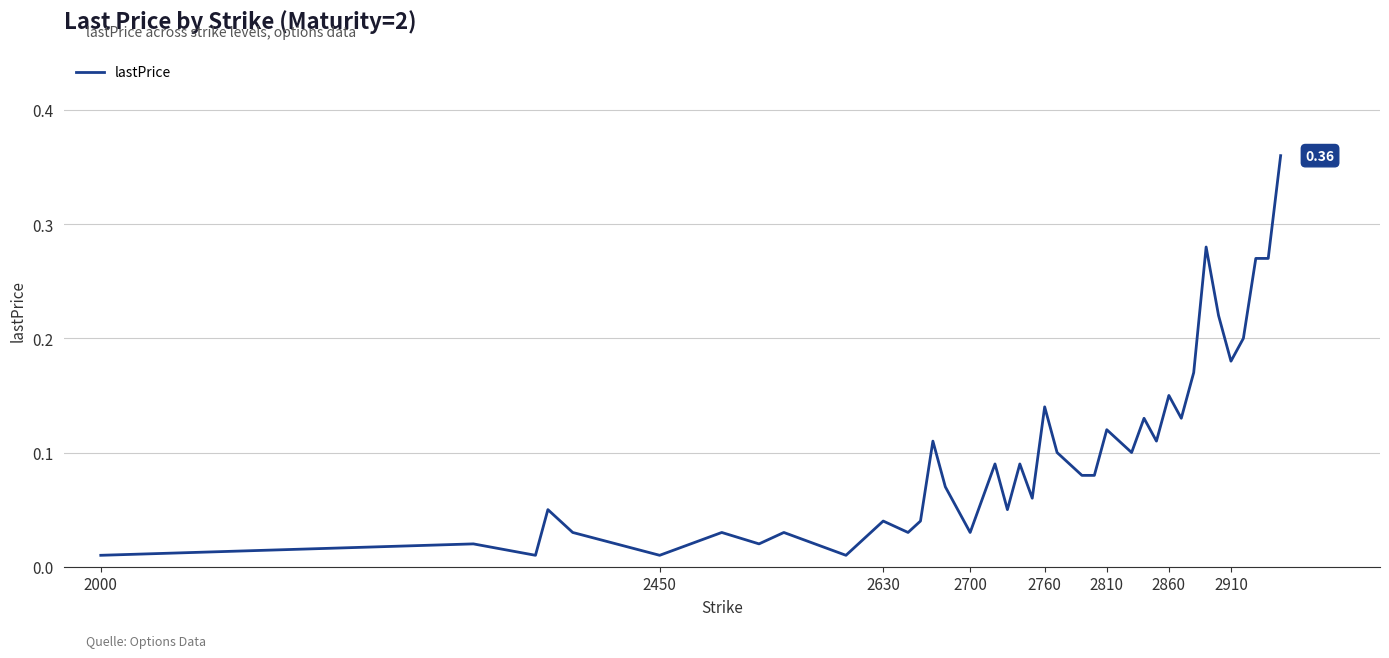

Which label corresponds to the smallest value in the chart?

2000